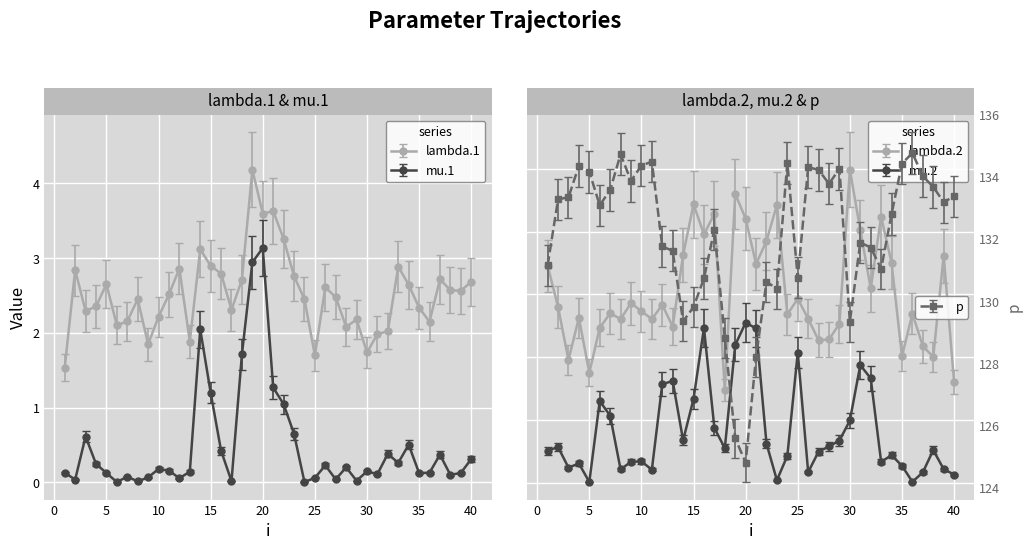

Is it true that mu.1 equals 0.1 at 5?

False